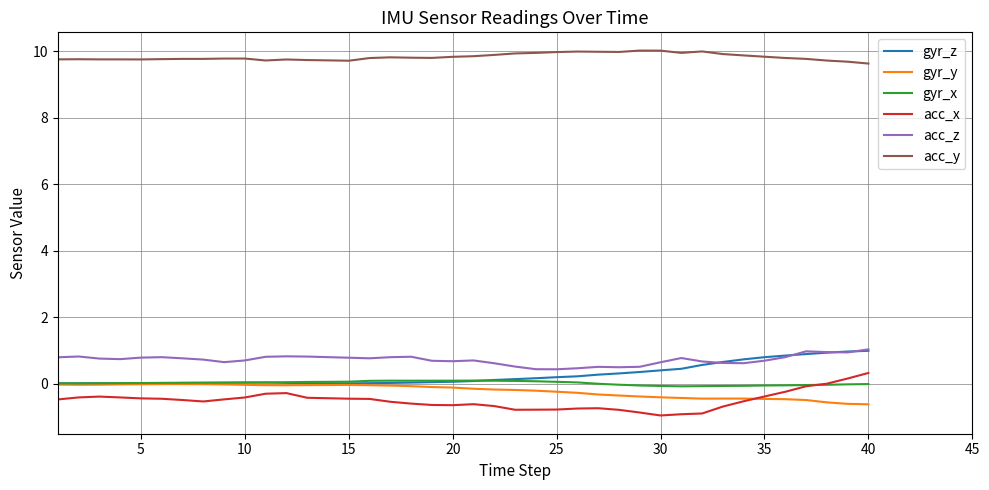

True or false: gyr_y and acc_z intersect in this chart.

False